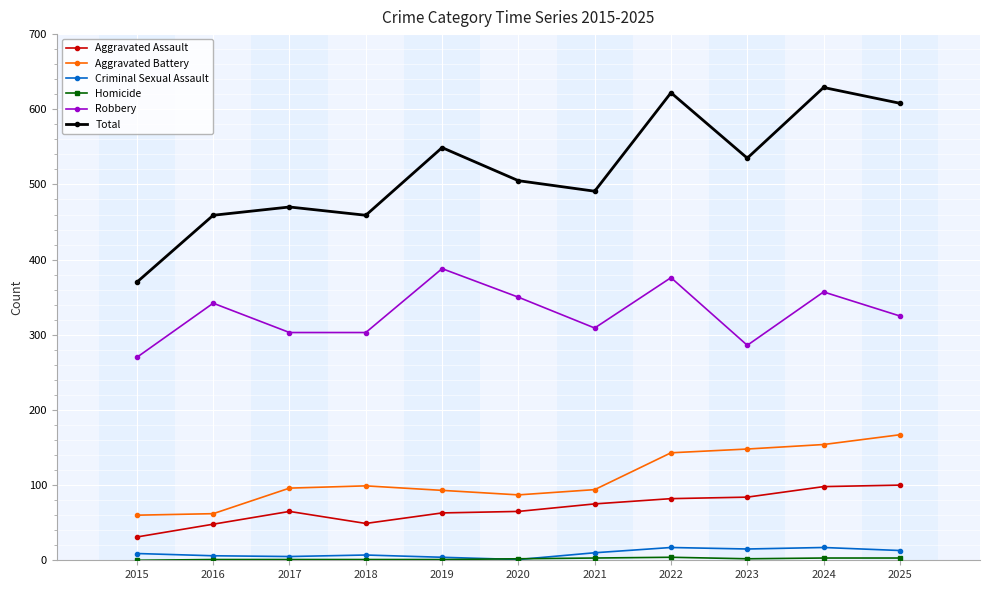

What is the value of the Aggravated Battery point at the 1st from the left?

60